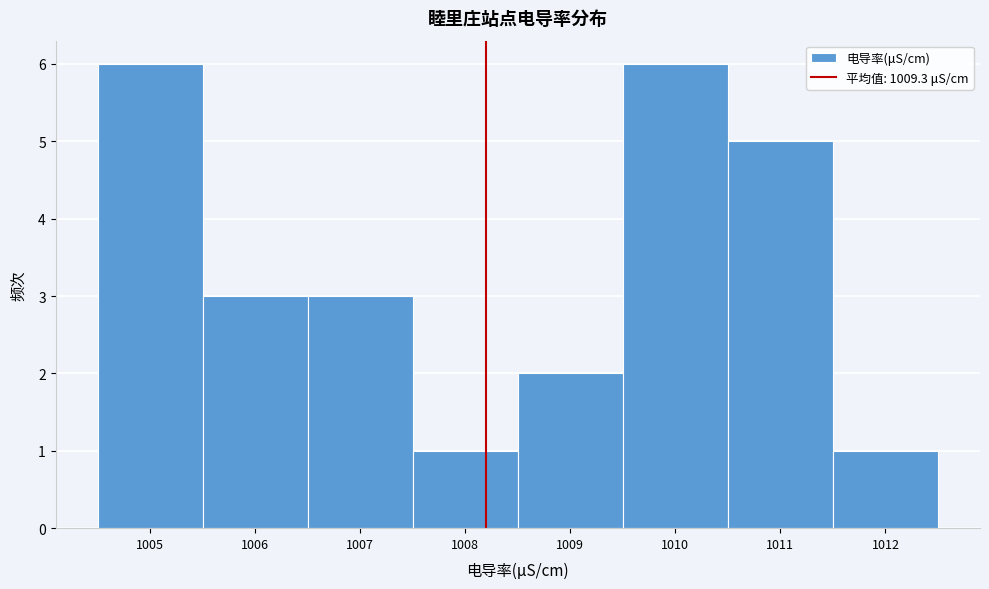

Reading left to right, what are all the values shown in this chart?

1005=6	1006=3	1007=3	1008=1	1009=2	1010=6	1011=5	1012=1